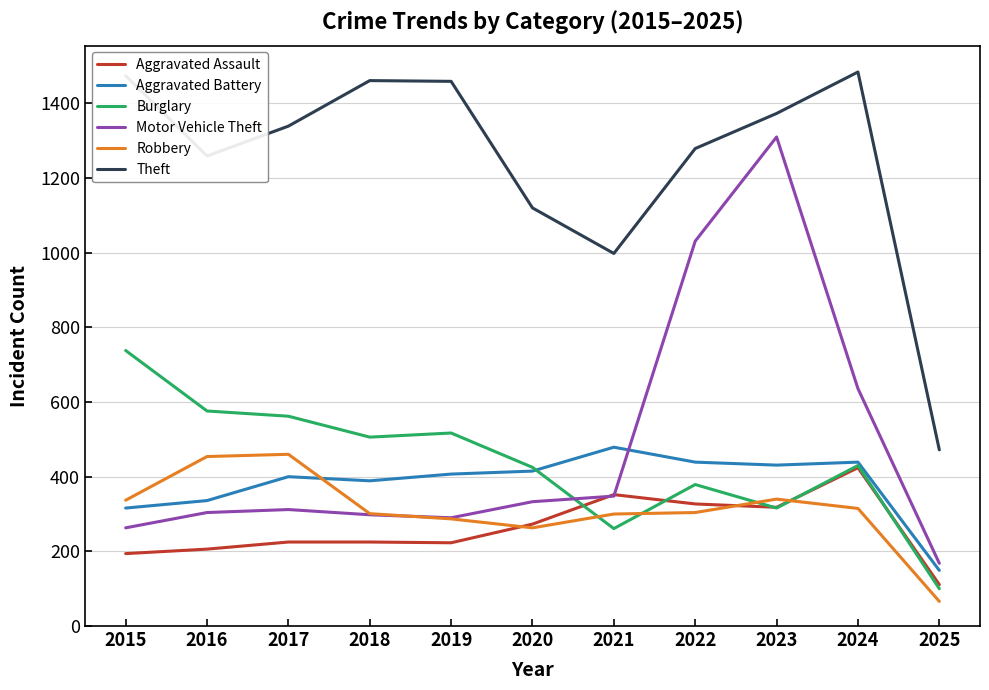

Where is Robbery nearest to the value 263?

2020